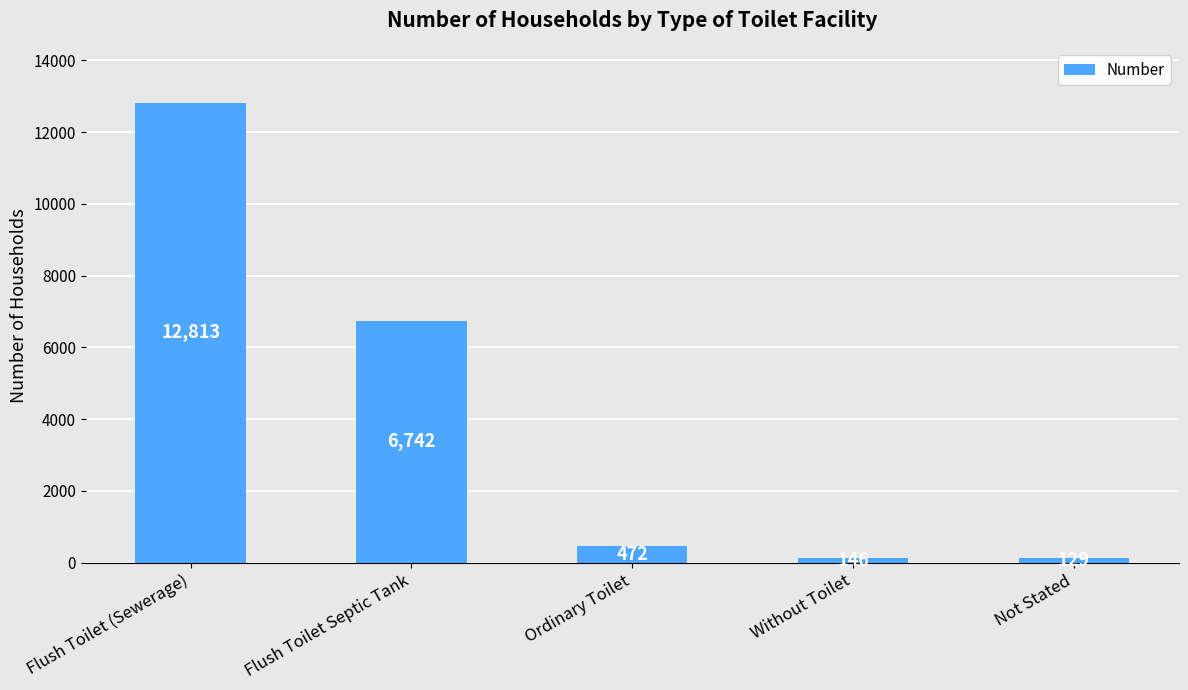

The value at Ordinary Toilet is 472. True or false?

True